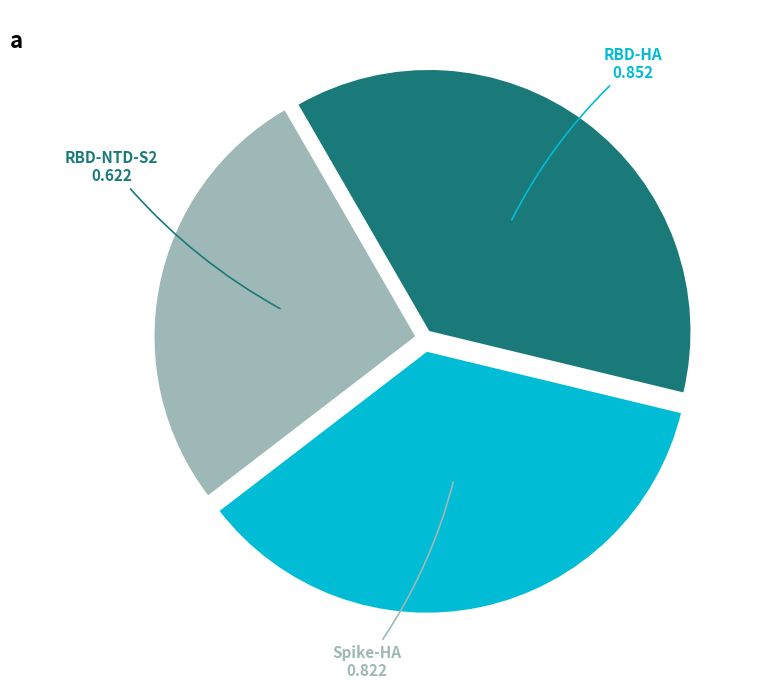

Is it true that RBD-NTD-S2 is 19% of the pie?

False